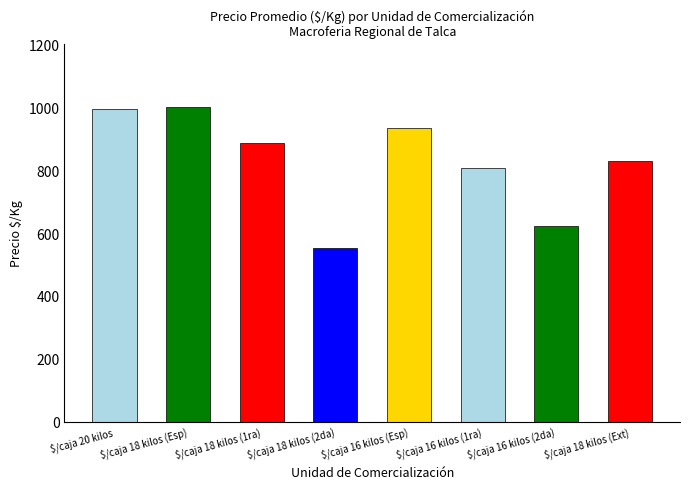

The value at $/caja 18 kilos is 543. True or false?

False